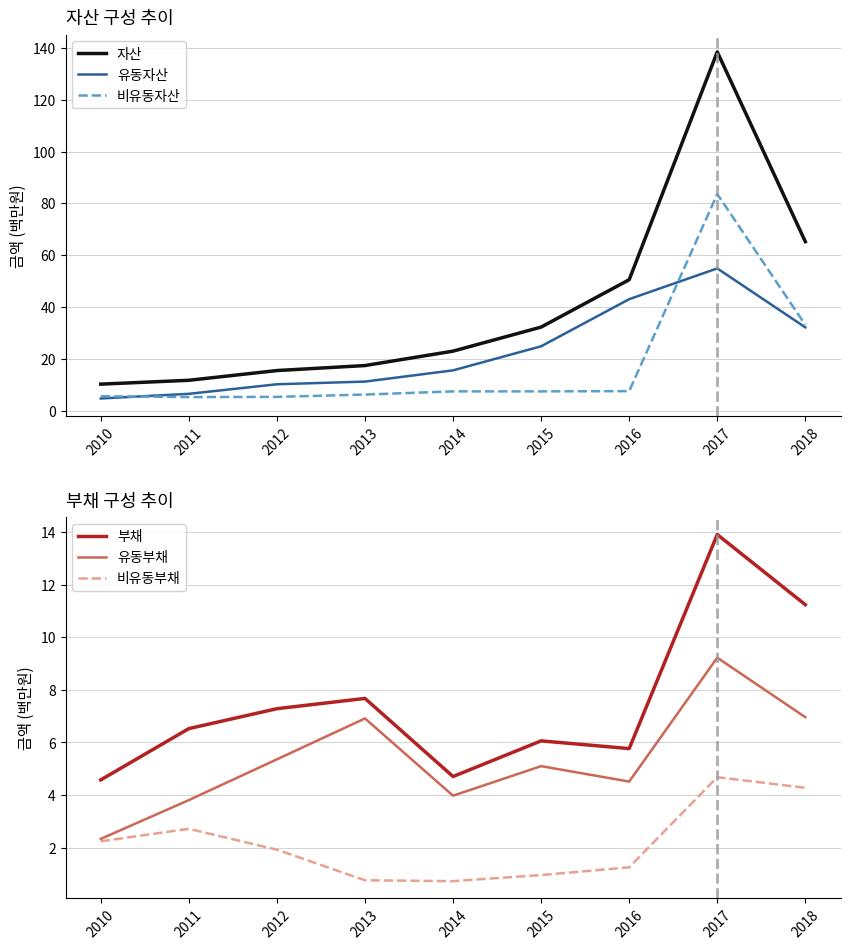

Is it true that 자산 equals 10.2 at 2010?

True